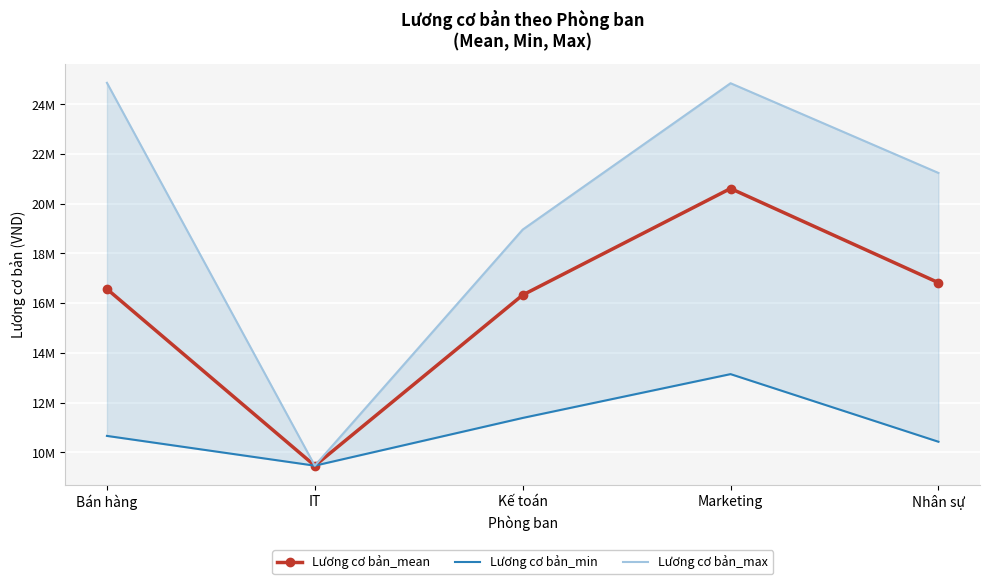

What position from the right is Bán hàng?

5